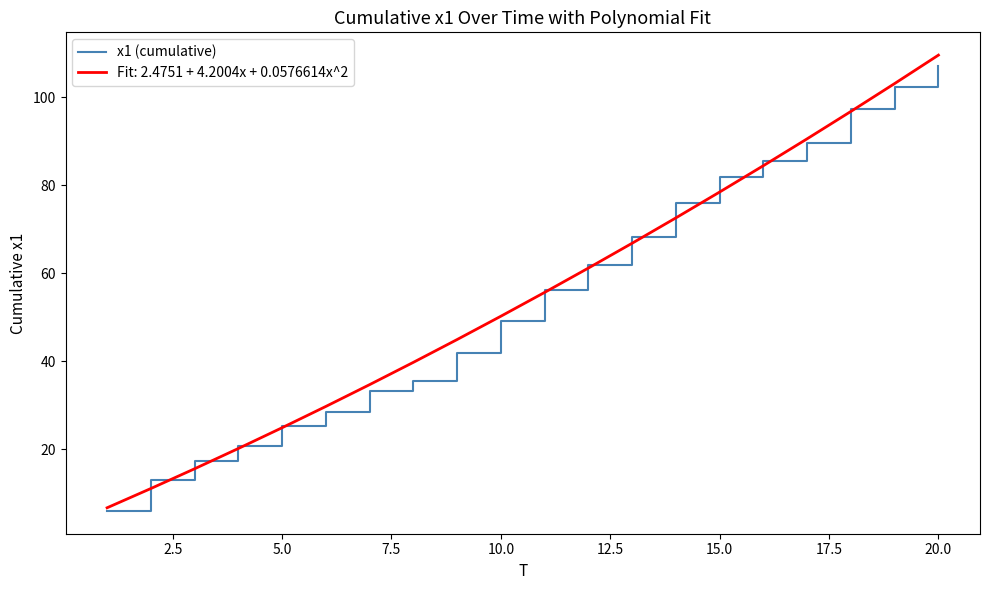

Which series has the largest range (max minus min)?

Fit: 2.4751 + 4.2004x + 0.0576614x^2